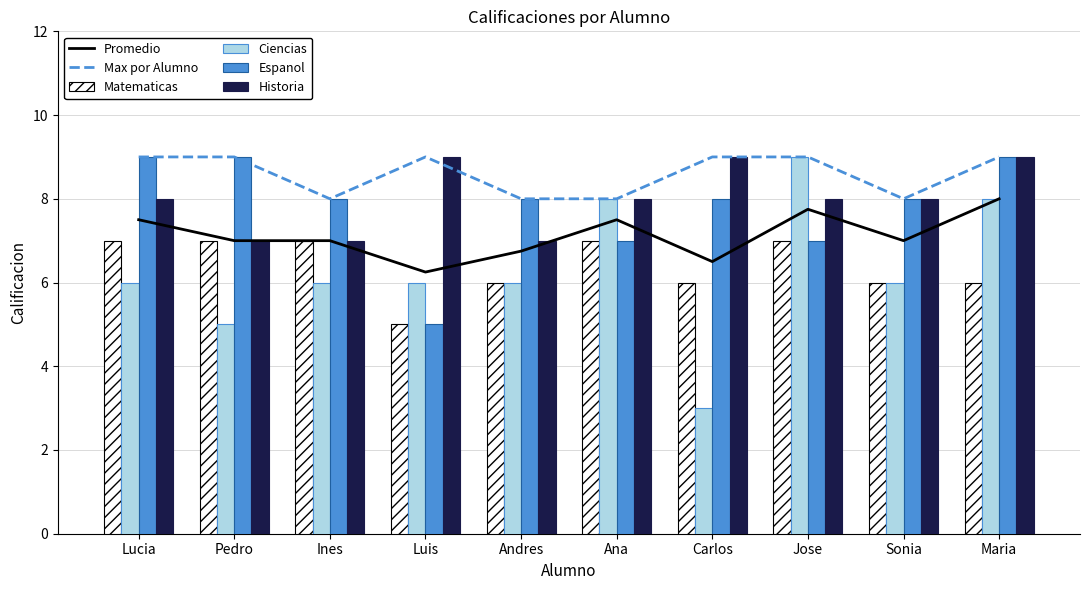

Is it true that Historia equals 4.0 at Maria?

False